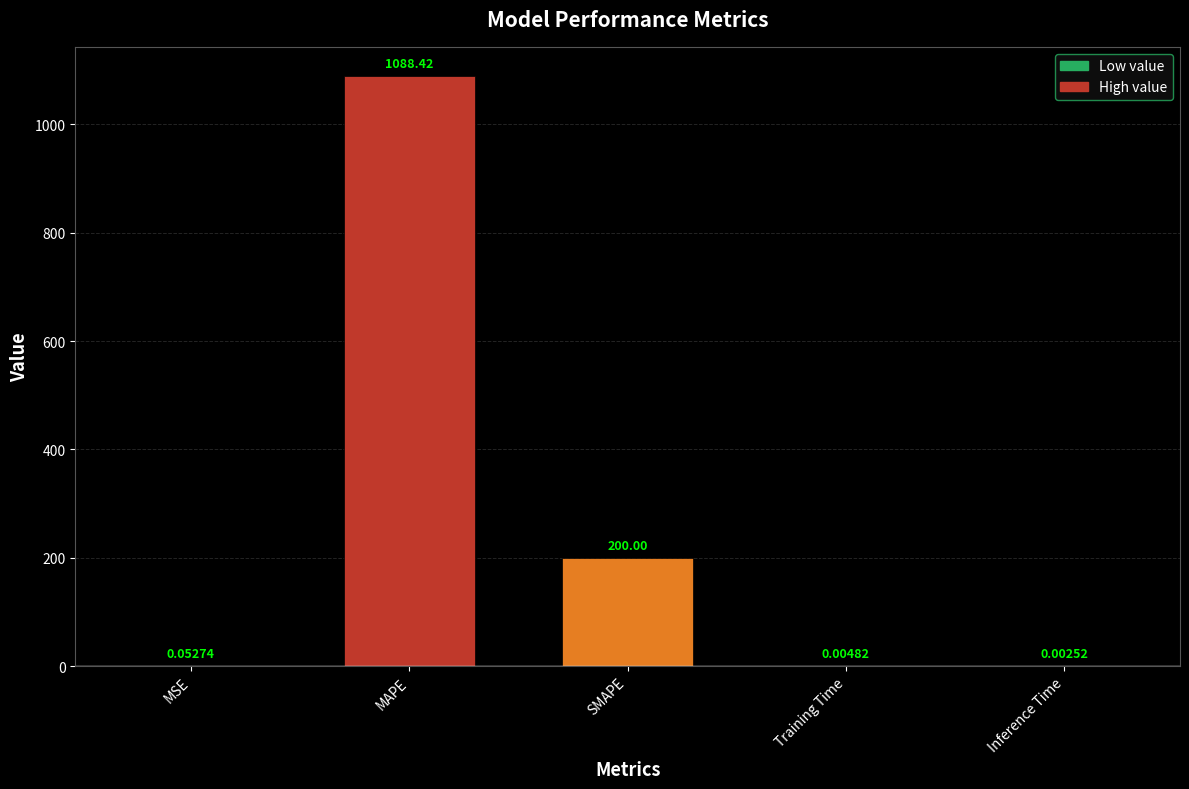

What is the sum of the values at MAPE and Inference Time?

1088.4